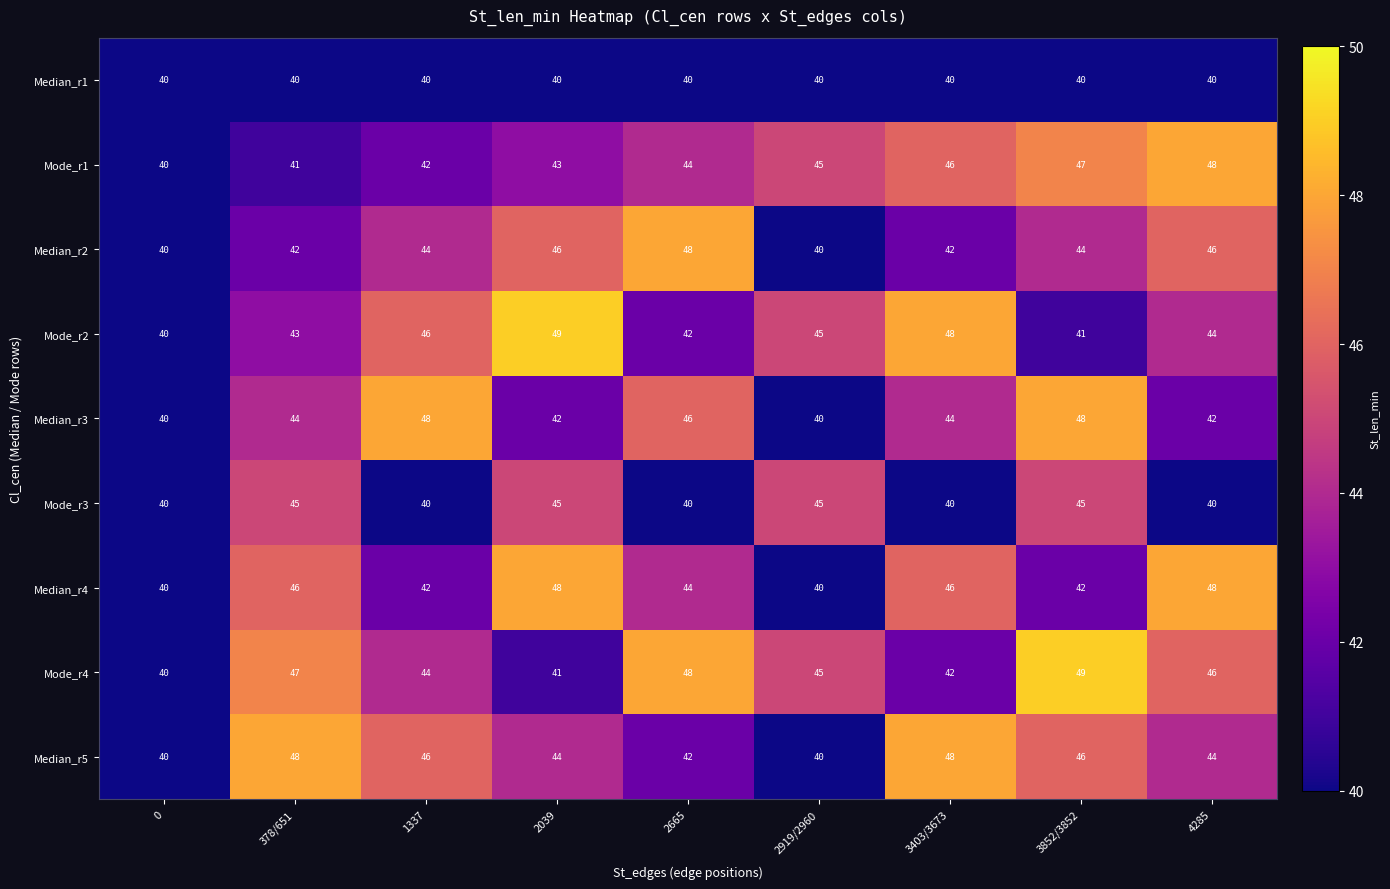

Where does the Mode_r4 series first go above 45?

378/651